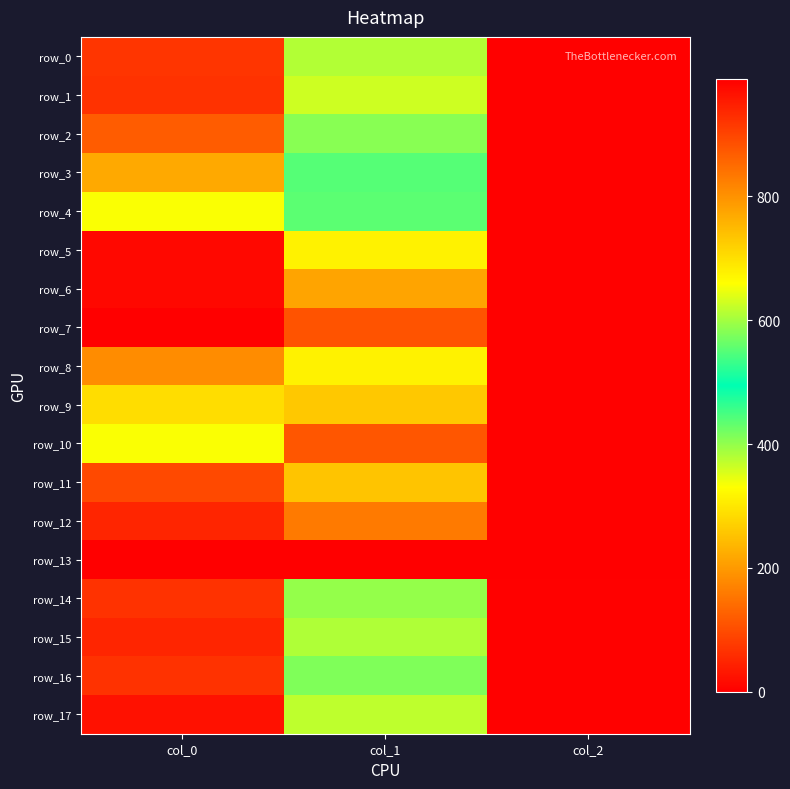

The row_3 series shows 550.1 at col_1. True or false?

True